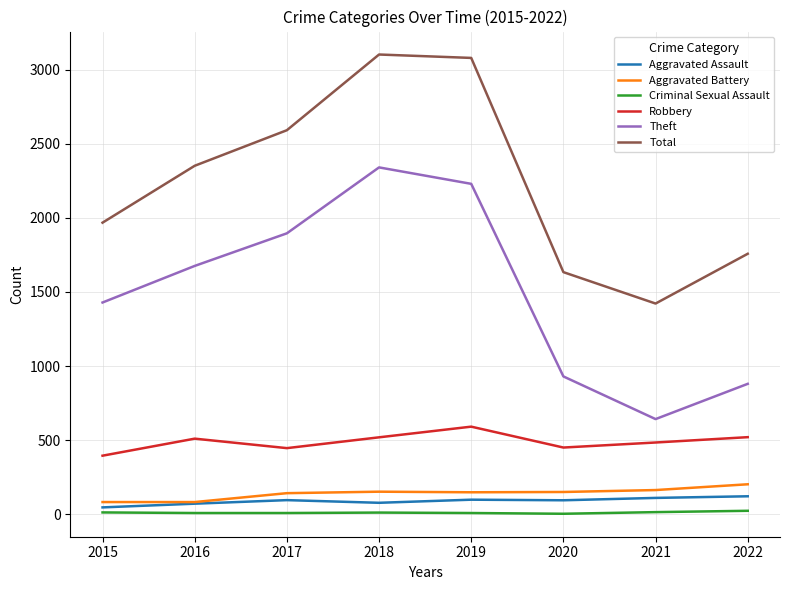

How many values in the Theft series are below 1676?

4